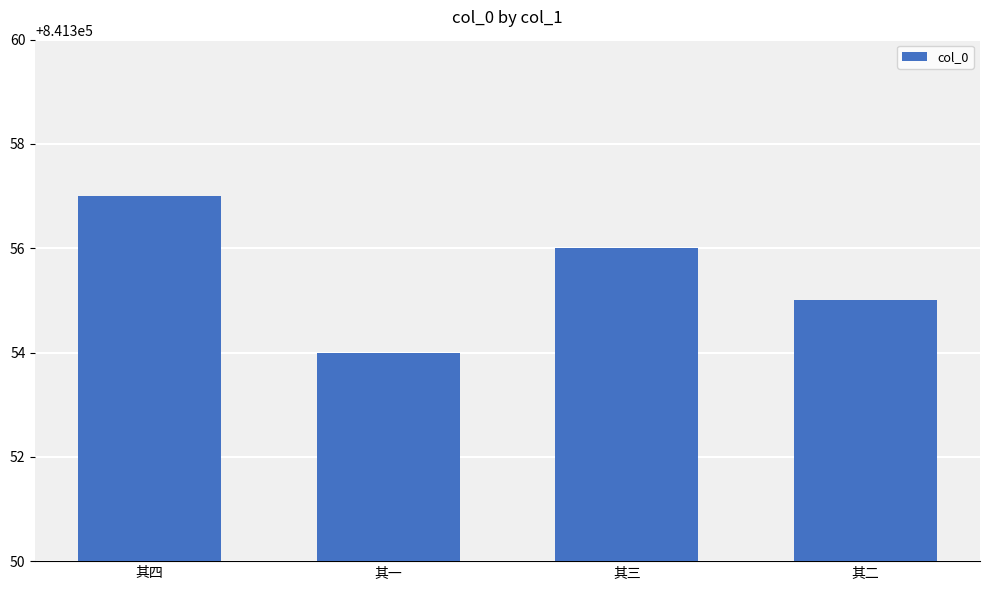

Reading left to right, list all the values displayed in this chart.

其四=841357	其一=841354	其三=841356	其二=841355